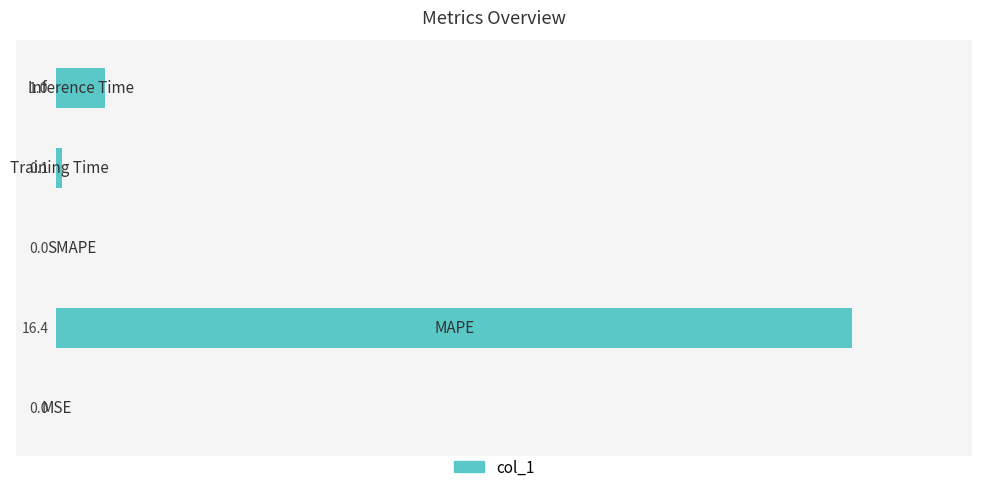

Are the bars grouped side by side (vs. stacked)?

No